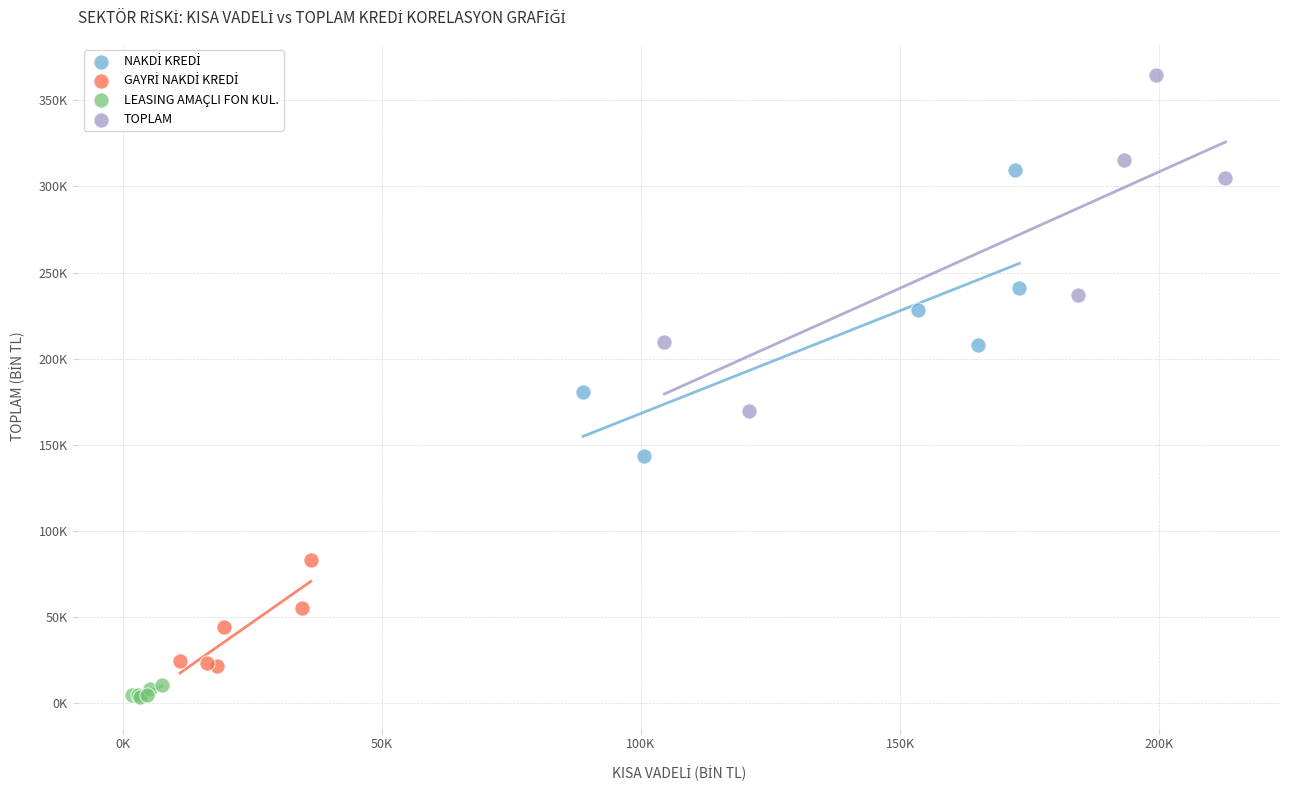

Which series contains the lowest Y value?

LEASING AMAÇLI FON KUL.